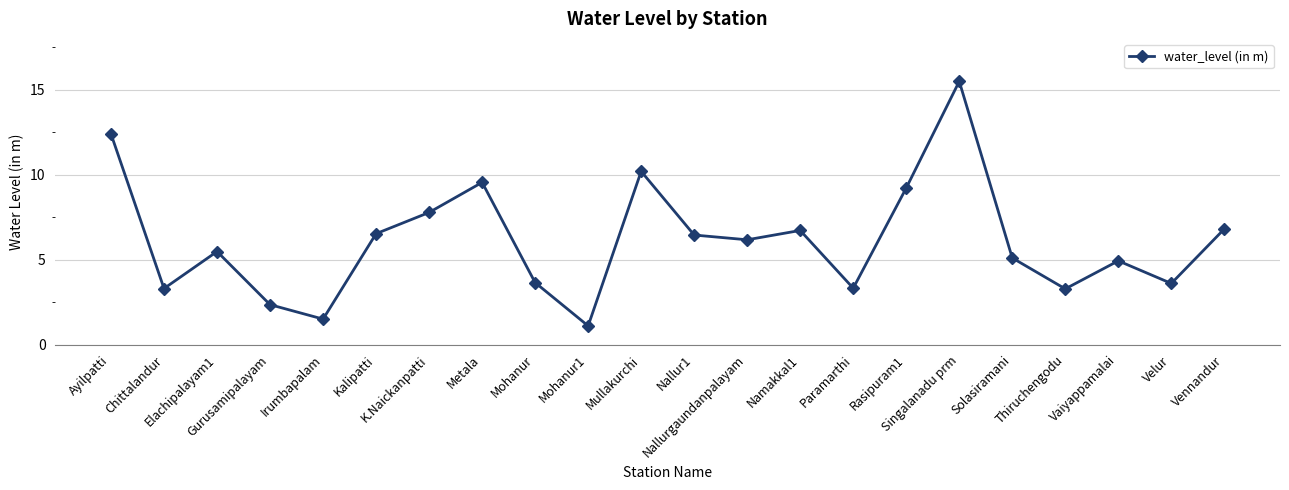

What is the label of the 14th point from the left?

Namakkal1